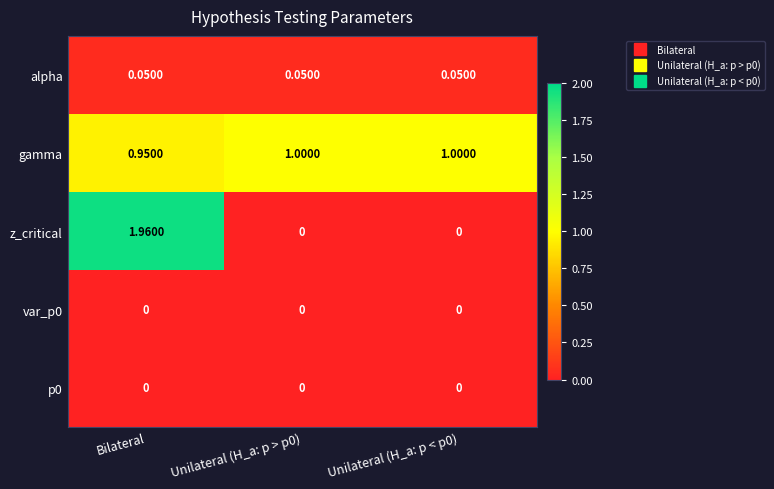

At which category is the sum across all series the highest?

Bilateral